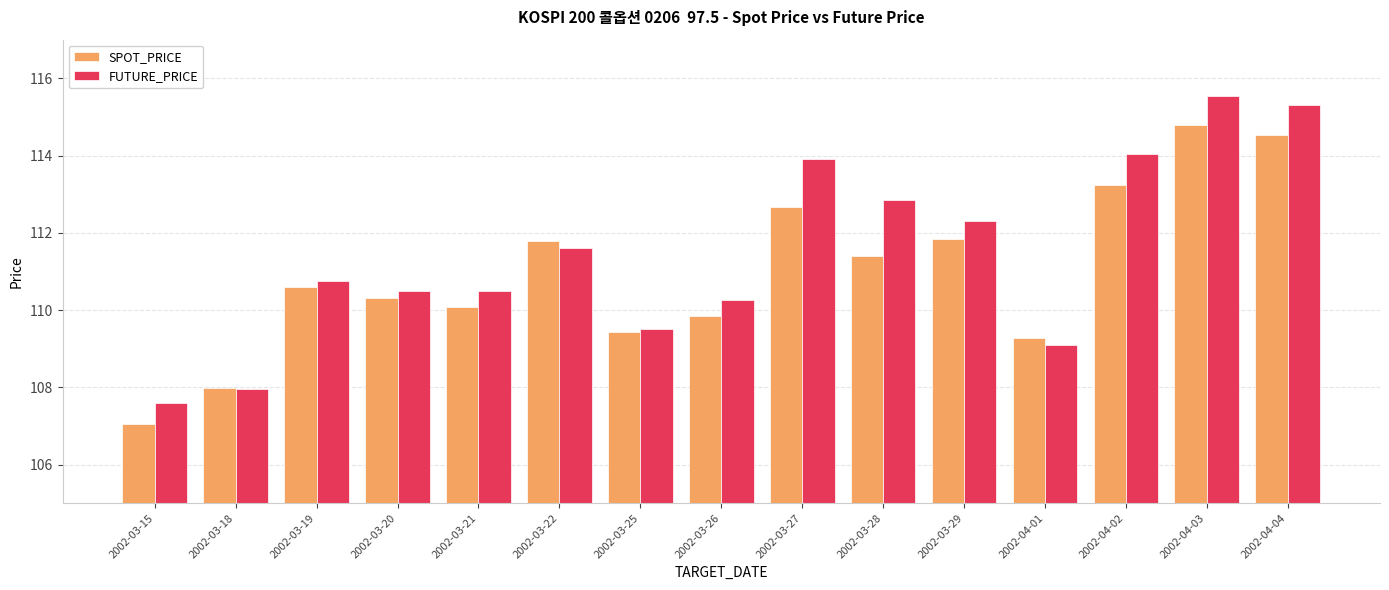

What is the minimum value shown in the chart?

107.1